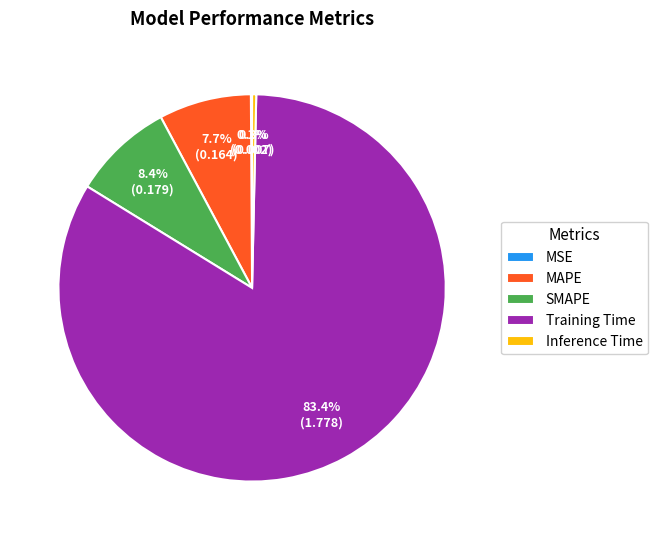

Which slice is the largest?

Training Time